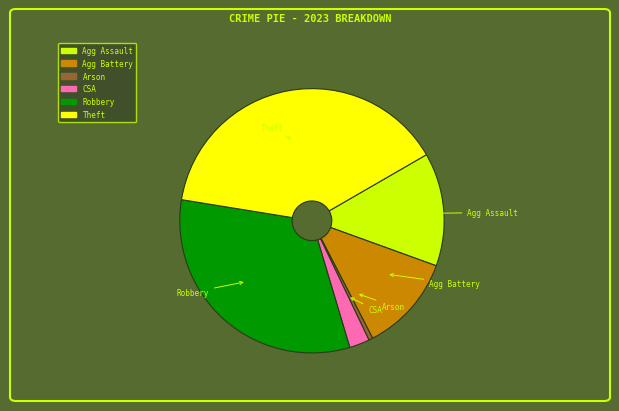

Is there a majority slice in this chart?

No